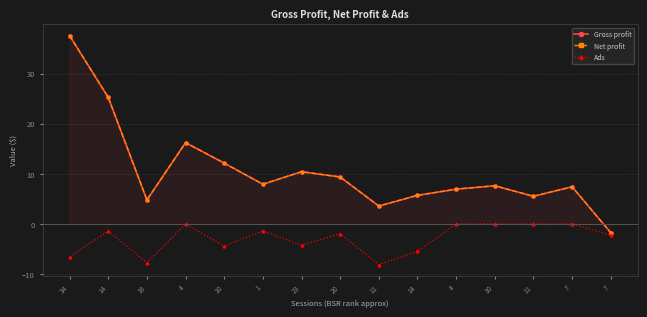

Between 7 and 14, which is larger?

14